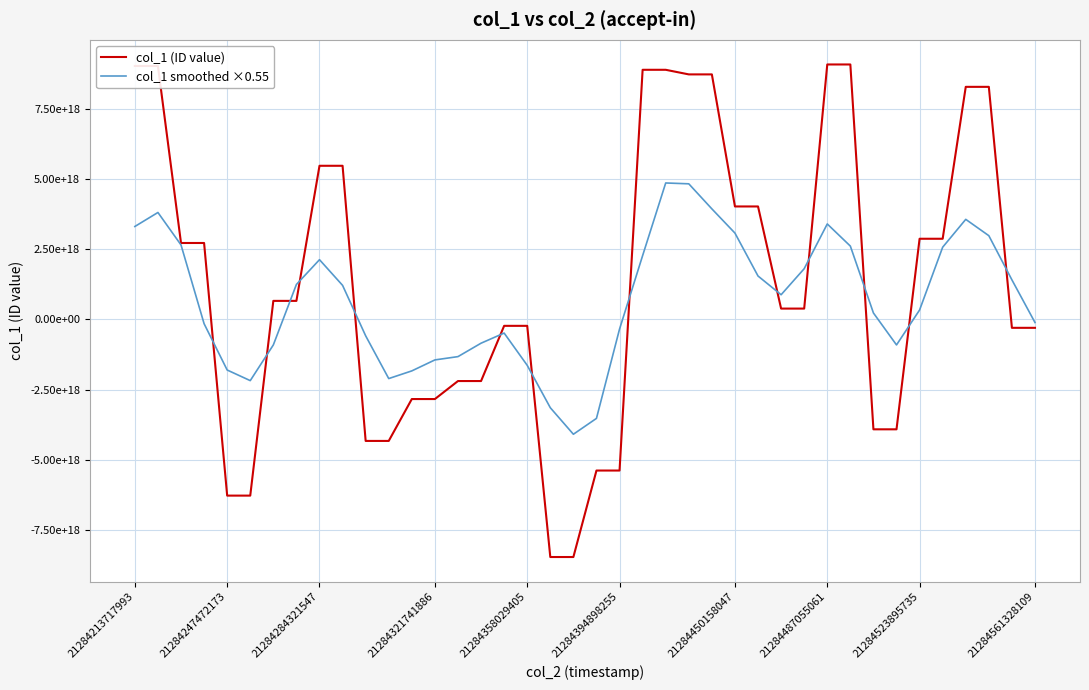

Does the chart display data point markers on the line(s)?

No